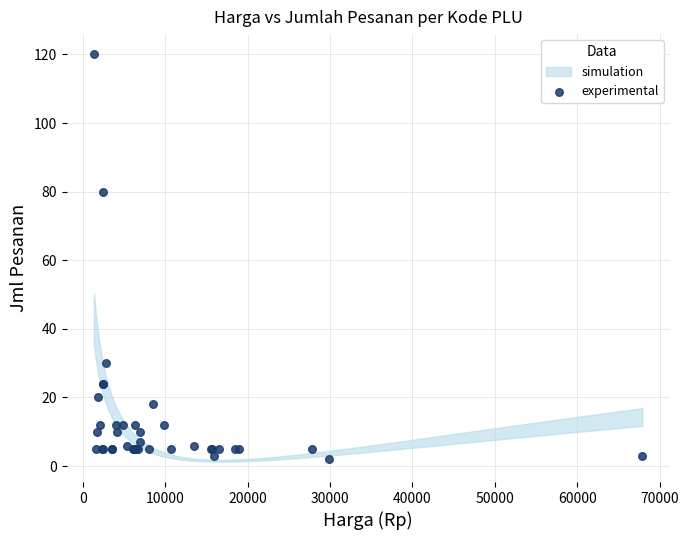

What Y value in the scatter plot is closest to 61?

80